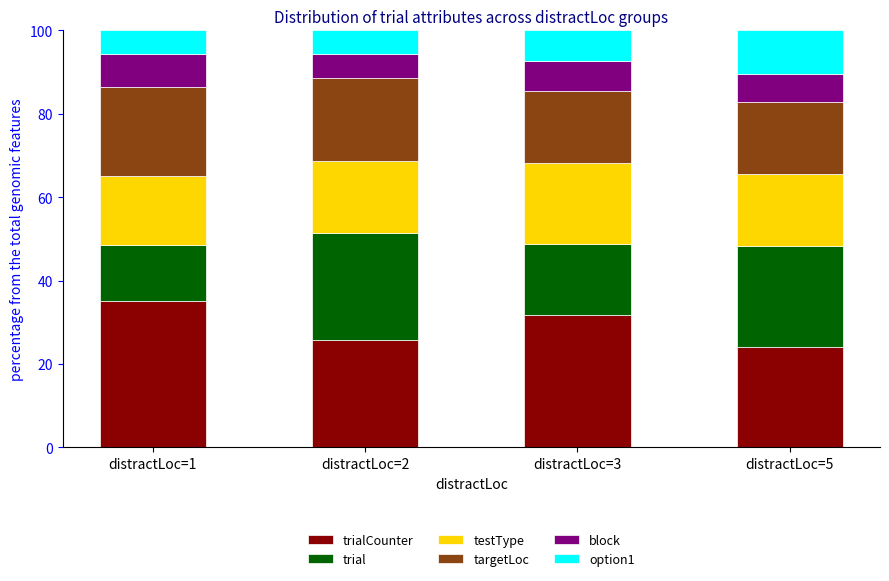

What is the total value across all series at distractLoc=1?

100.0